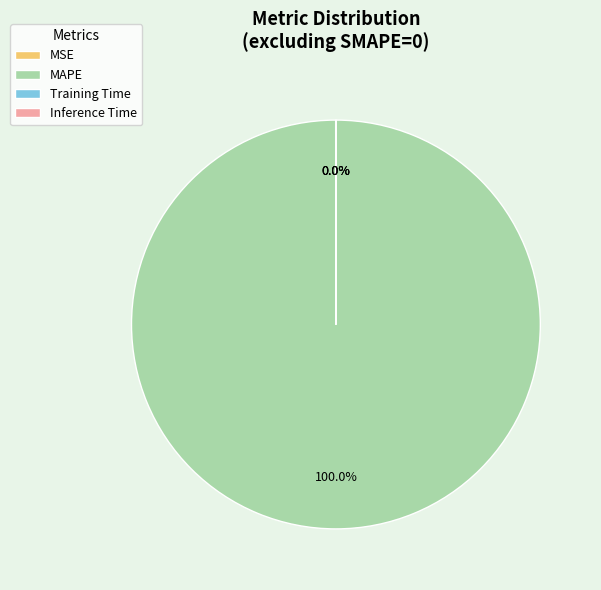

Which slice is the largest?

MAPE